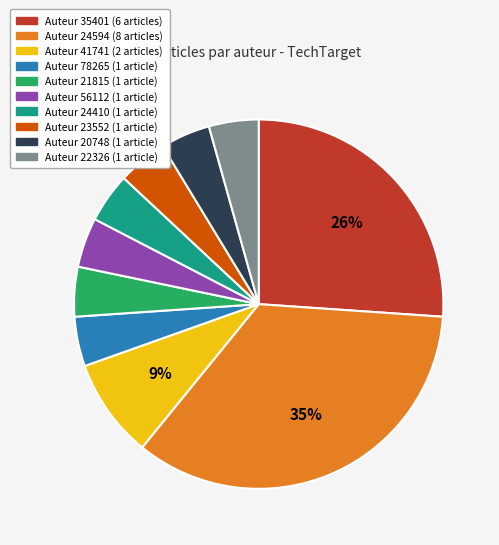

To the nearest percent, what is the average slice percentage?

10%